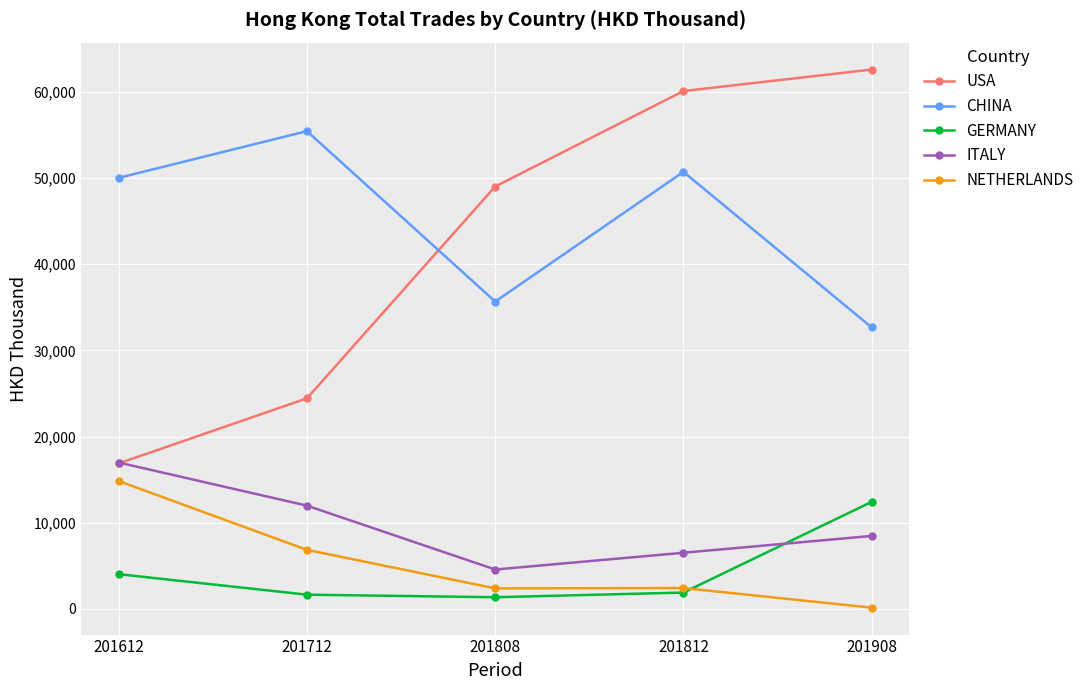

At which label does GERMANY first exceed 1877?

201612